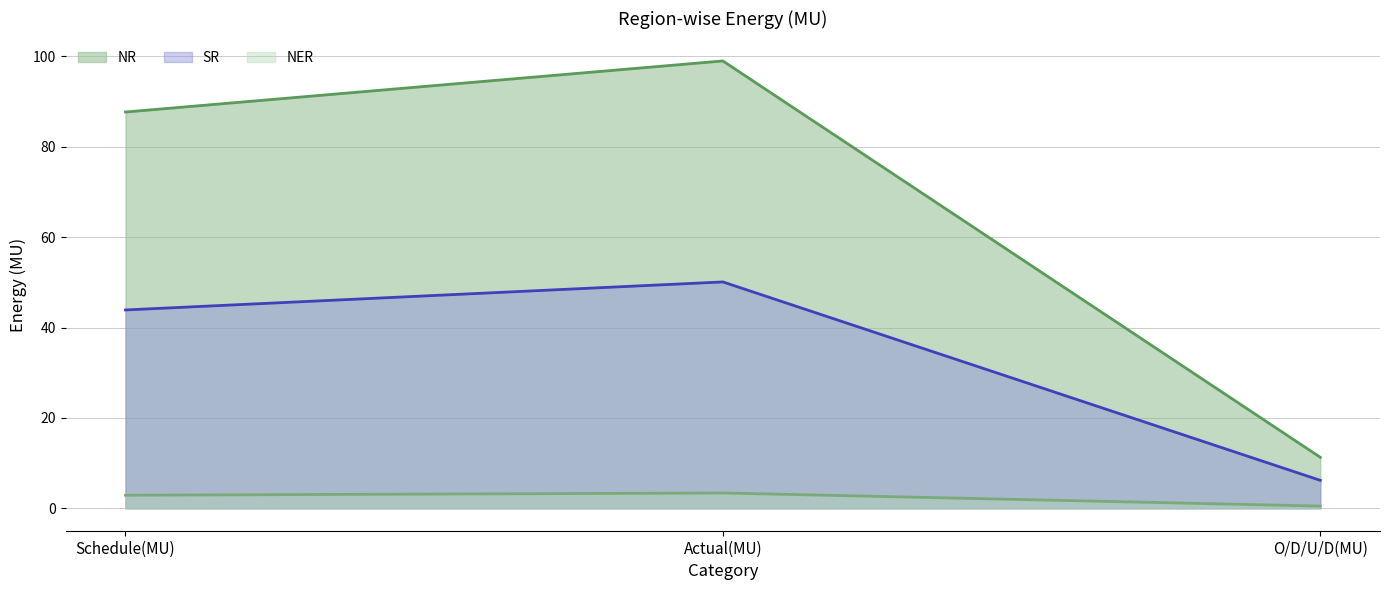

The NR series shows 99.0 at Actual(MU). True or false?

True